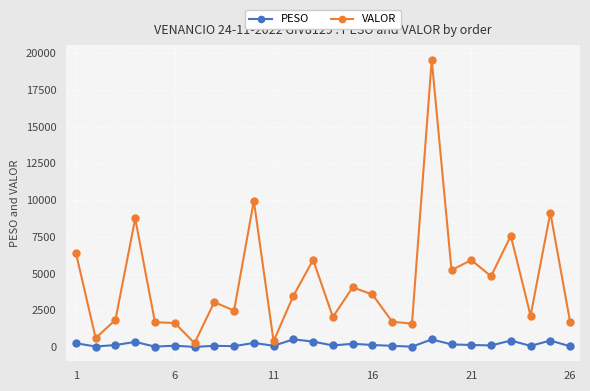

True or false: VALOR has more than 2 interior local peaks.

True